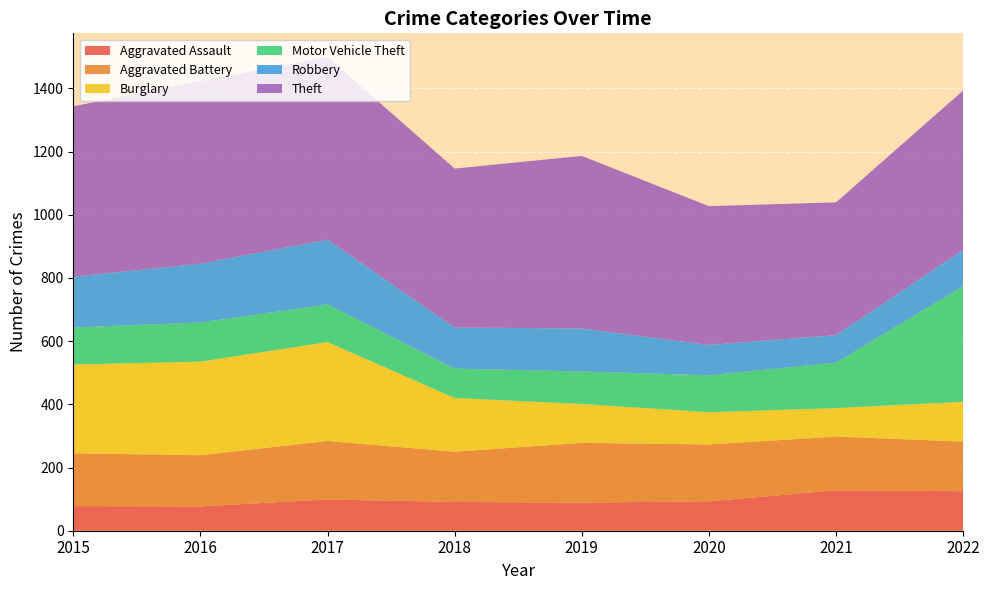

Reading right to left, transcribe all the data shown in this chart.

Aggravated Assault: 2022=125	2021=128	2020=93	2019=89	2018=91	2017=99	2016=77	2015=78
Aggravated Battery: 2022=157	2021=170	2020=180	2019=189	2018=159	2017=185	2016=162	2015=167
Burglary: 2022=126	2021=90	2020=102	2019=123	2018=170	2017=313	2016=296	2015=281
Motor Vehicle Theft: 2022=366	2021=144	2020=117	2019=103	2018=93	2017=119	2016=124	2015=117
Robbery: 2022=115	2021=87	2020=96	2019=136	2018=130	2017=205	2016=186	2015=161
Theft: 2022=504	2021=420	2020=439	2019=546	2018=503	2017=578	2016=578	2015=539